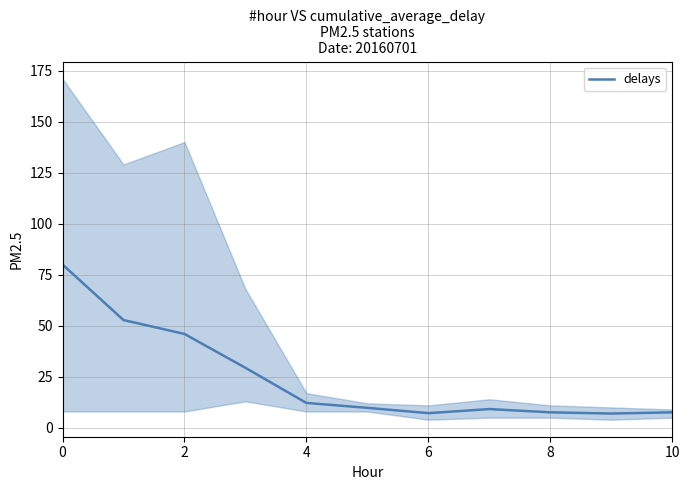

Reading left to right, what are all the values shown in this chart?

80.0	52.8	46.0	29.4	12.2	9.8	7.2	9.2	7.6	7.0	7.6